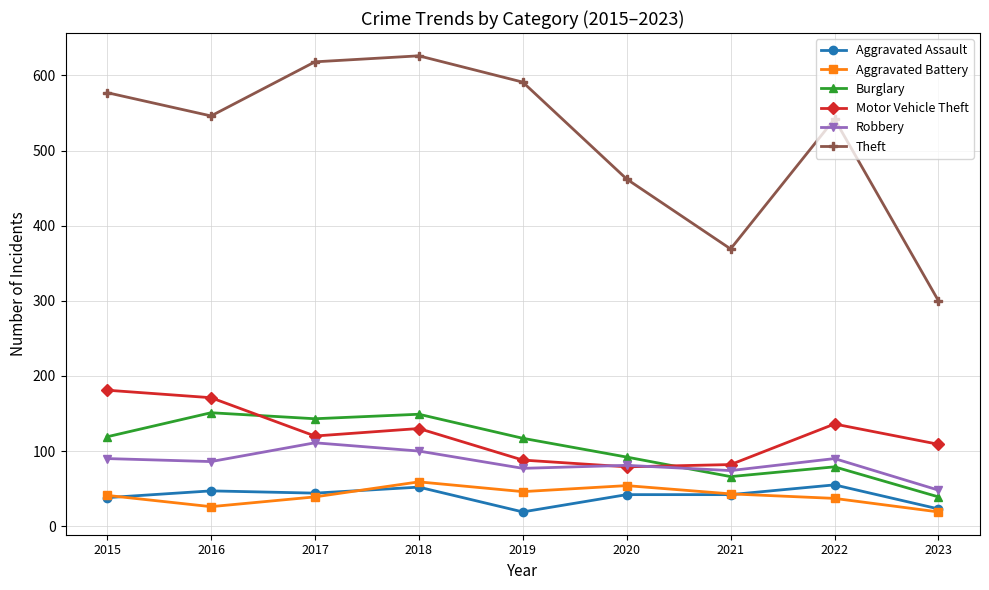

Which series has the largest range (max minus min)?

Theft